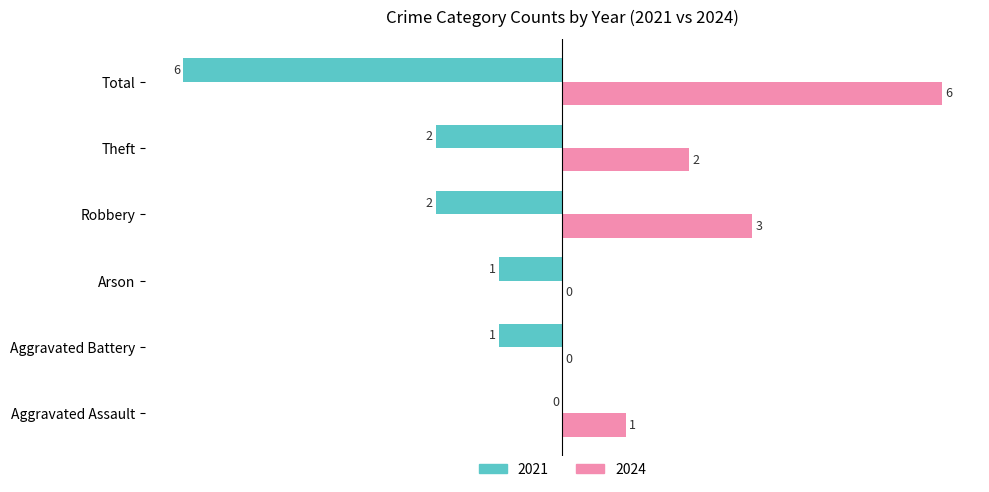

At which label is 2024 closest to 3?

Robbery